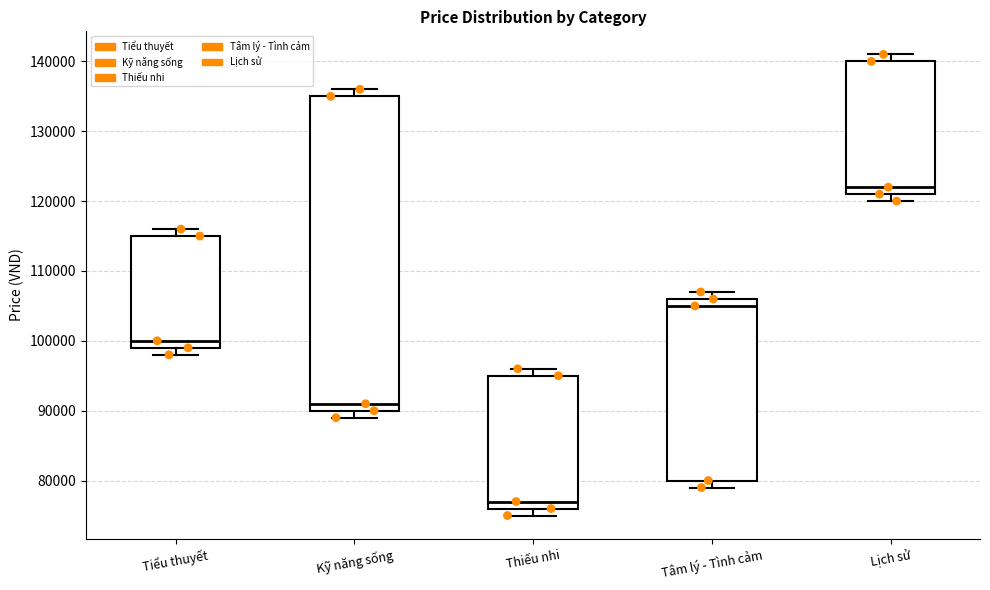

Where is the lower edge of the box for Tiểu thuyết on the y-axis? The values are not printed on the chart, so give them approximately, as read against the axis.

99000